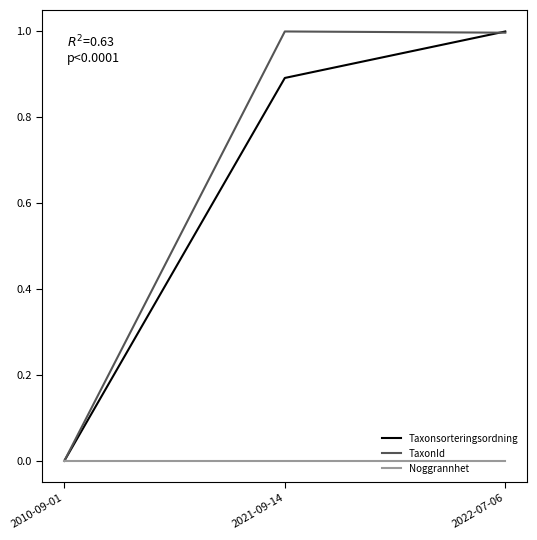

Which series changed the most between 2010-09-01 and 2021-09-14?

TaxonId